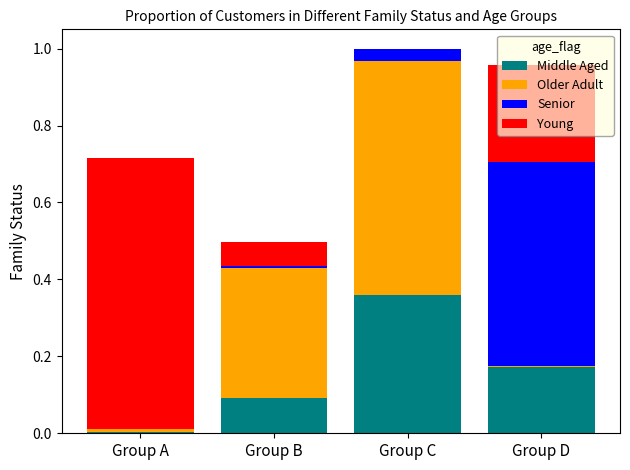

At which label does Middle Aged reach its peak?

Group C